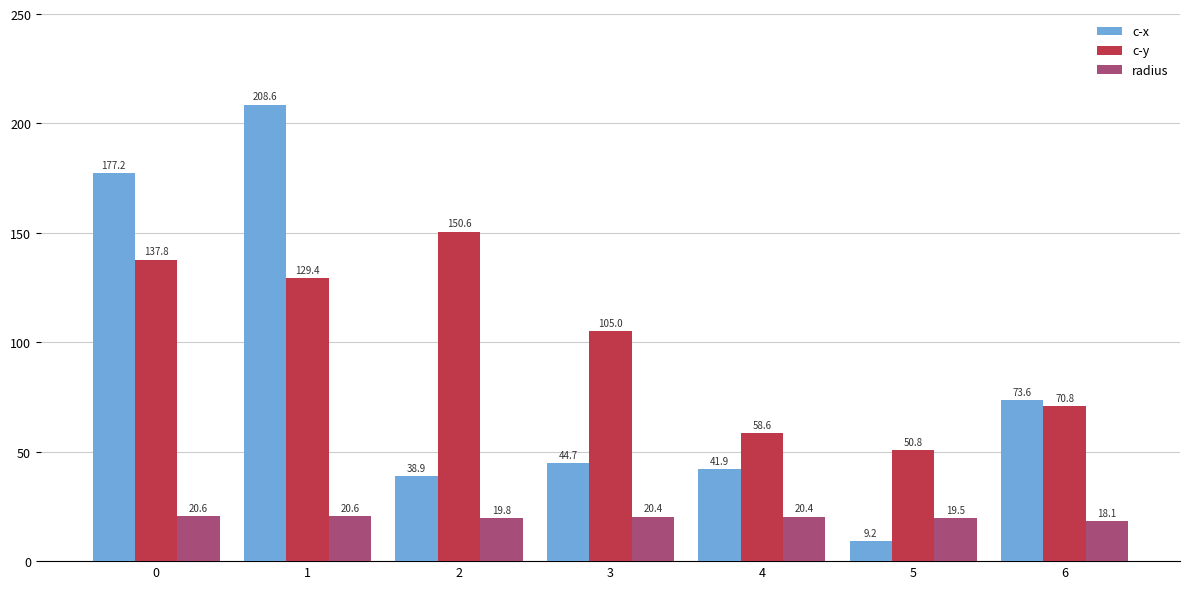

Are the bars horizontal?

No